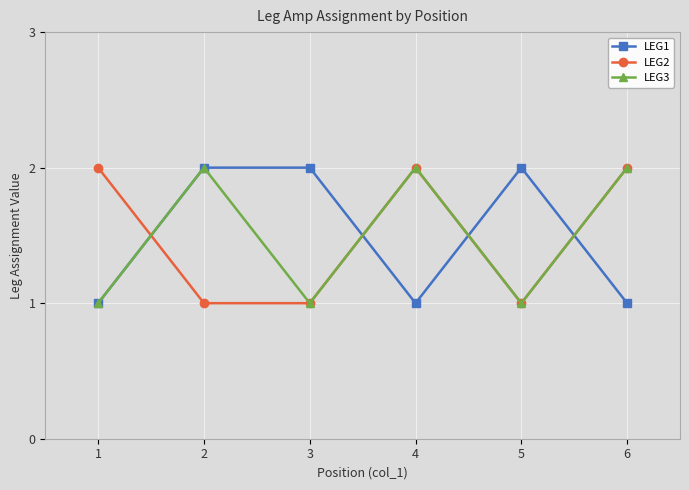

What is the total value across all series at 3?

4